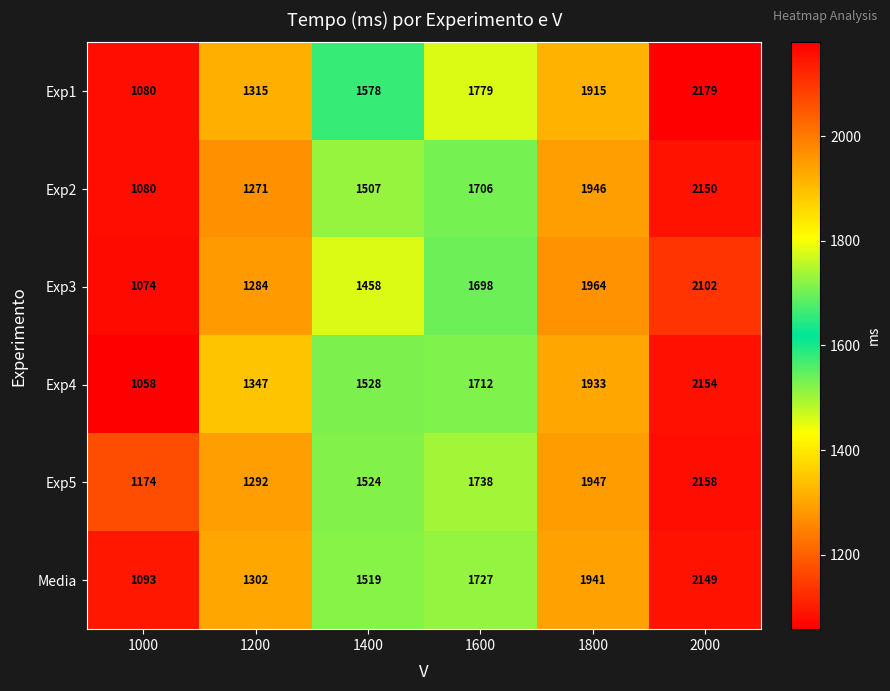

How many categories are shown in the chart?

6